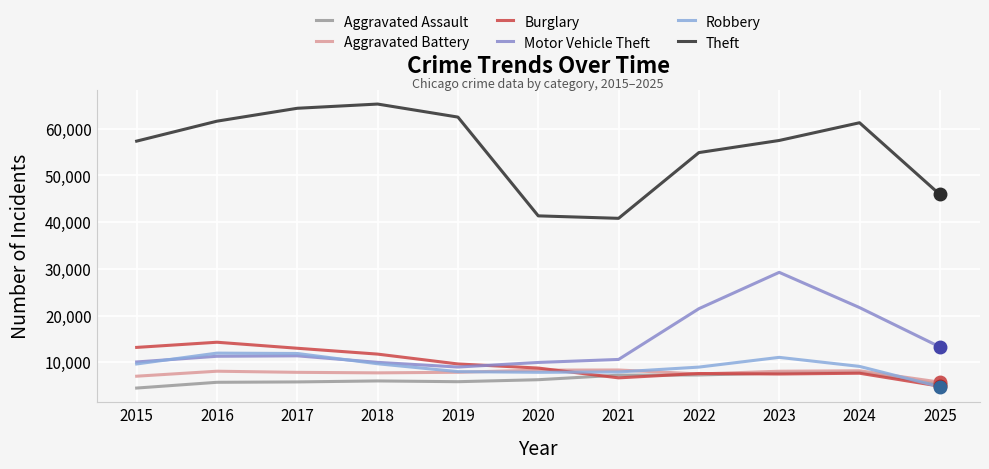

At which category is the sum across all series the highest?

2023